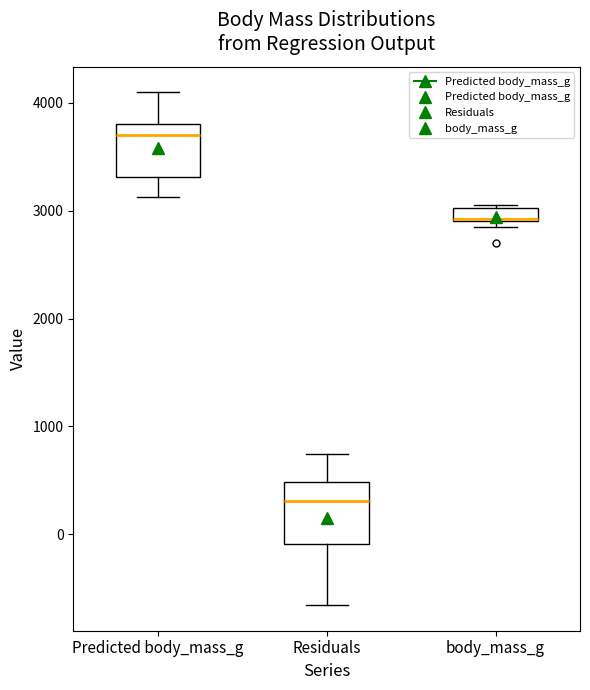

Which box's median line is the lowest?

Residuals